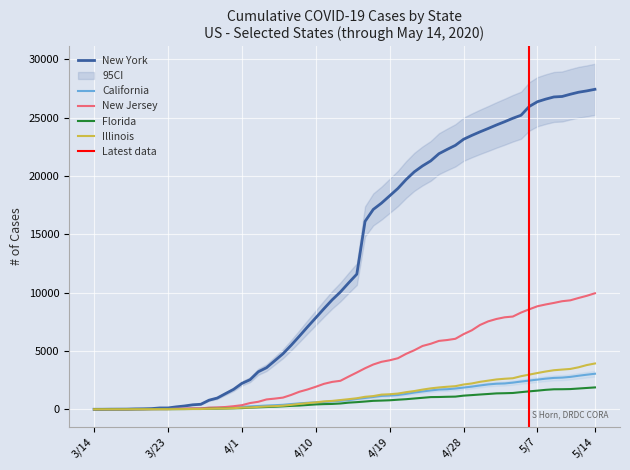

The value of New York at 4/28 is 35851. True or false?

False